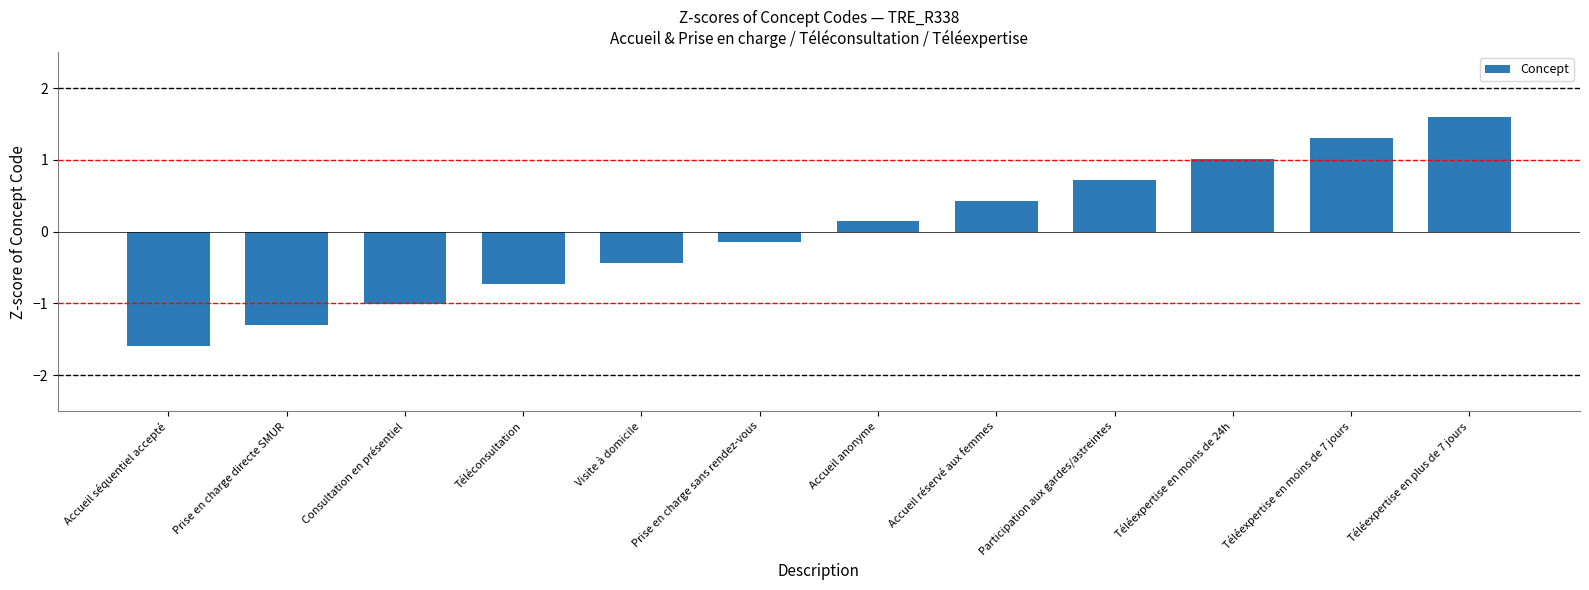

What is the approximate value at Téléconsultation?

-0.7